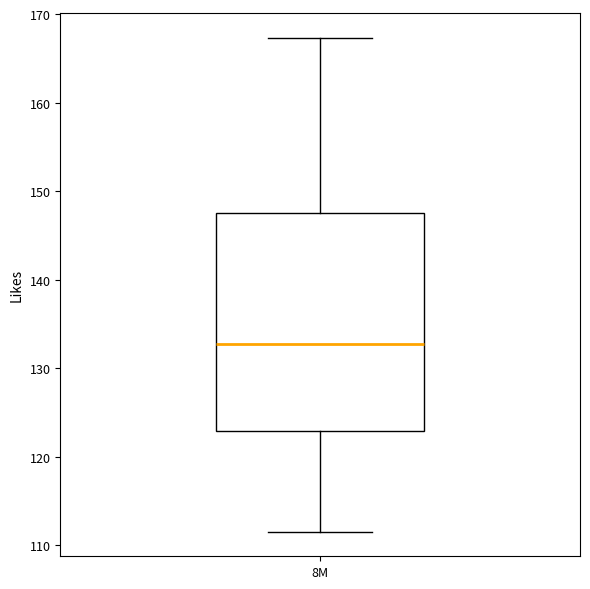

Where does the lower whisker of the box for 8M end on the y-axis? The values are not printed on the chart, so give them approximately, as read against the axis.

112